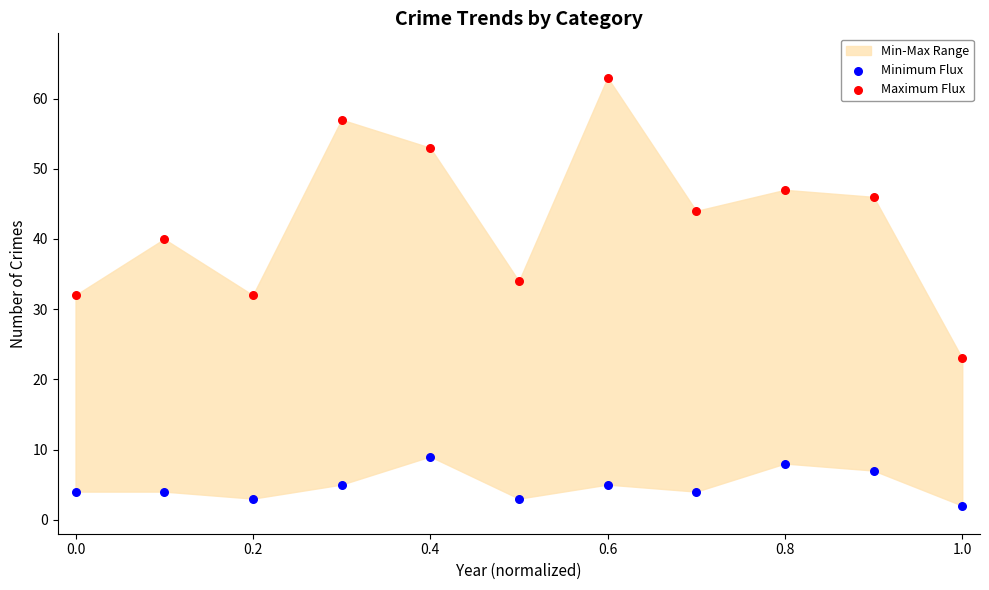

Across all data points, what is the range of Y values (max minus min)?

61